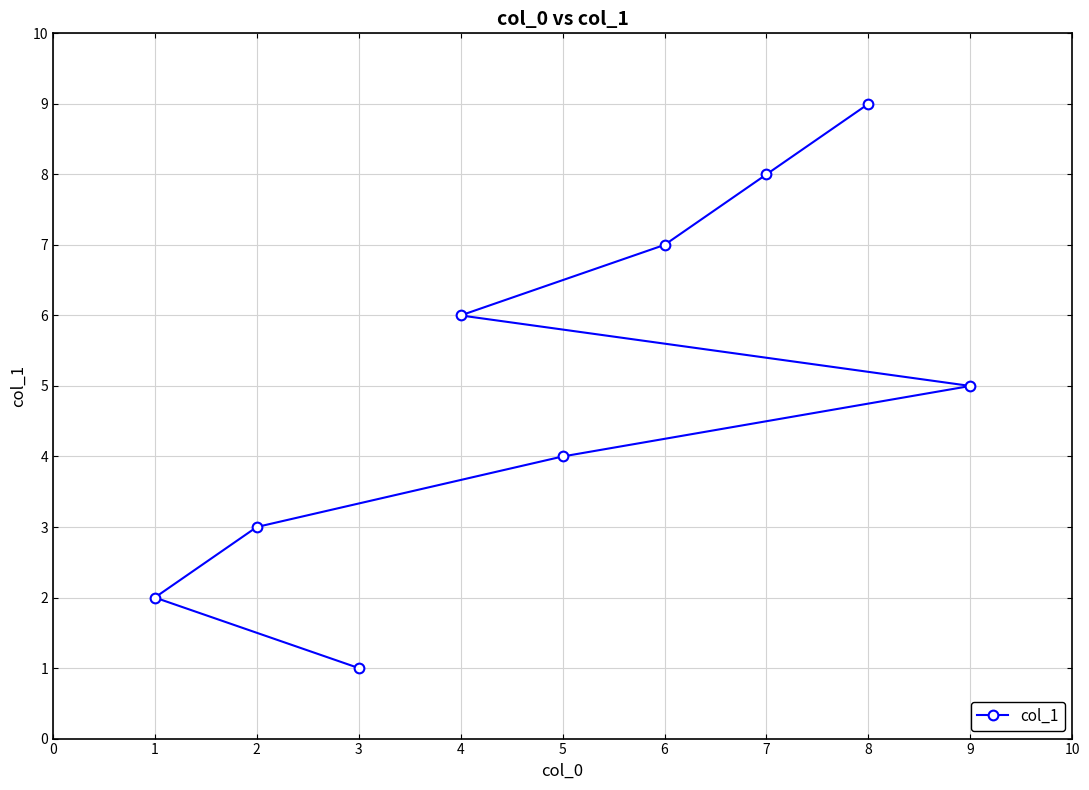

Approximately how many times larger is the value at 2 compared to 3?

3.0